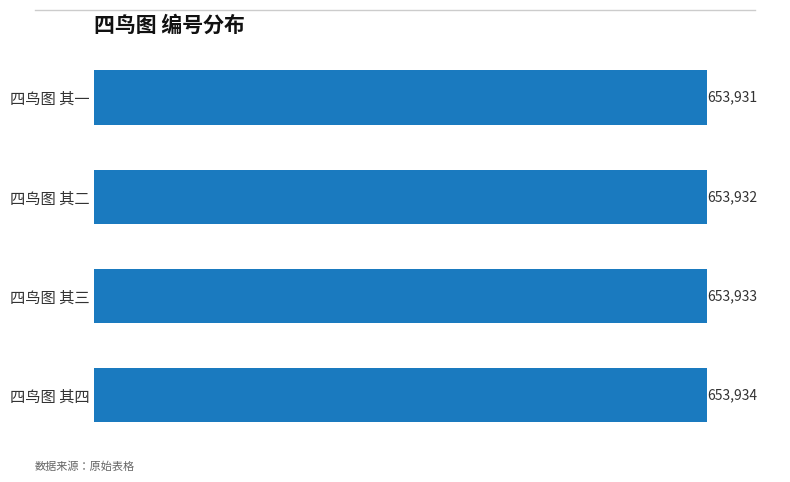

Between 四鸟图 其二 and 四鸟图 其四, which is larger?

四鸟图 其四